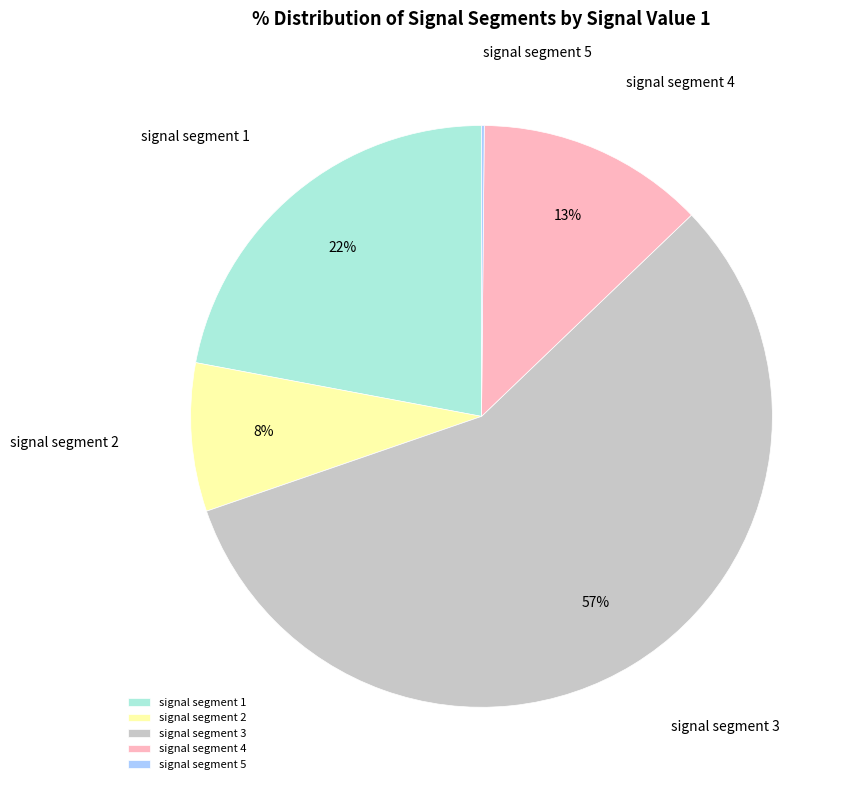

To the nearest percent, what percentage of the pie is signal segment 2?

8%